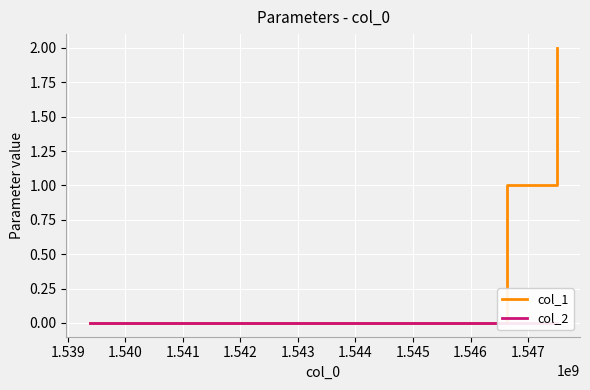

Is the value of col_2 at 1.539 greater than the value of col_1 at 1.538?

No